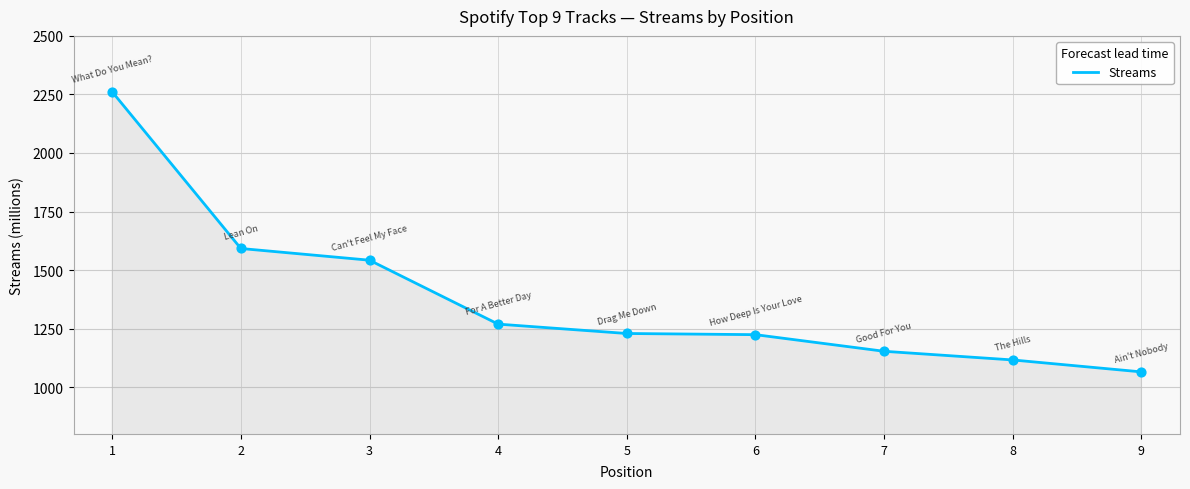

What is the change in value from 5 to 8?

-113